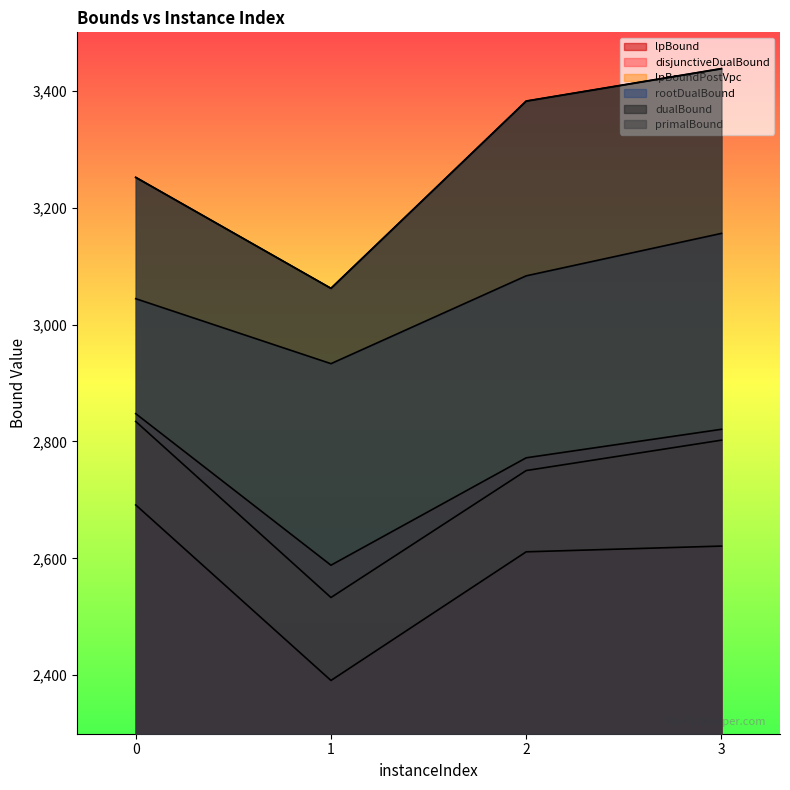

What is the difference between the lpBound values at 1 and 0?

300.3